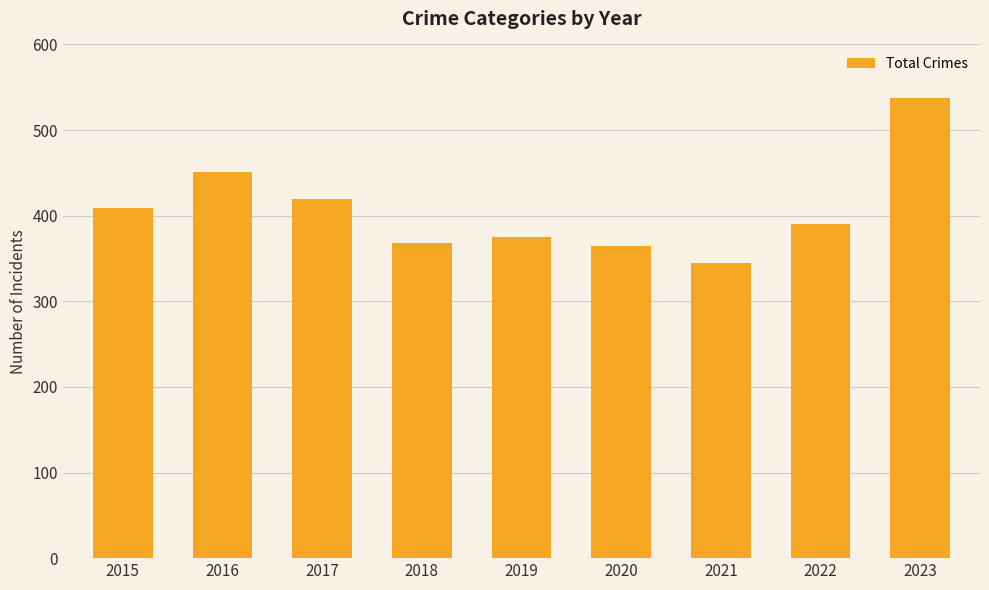

At which category does the chart reach its peak across all series?

2023